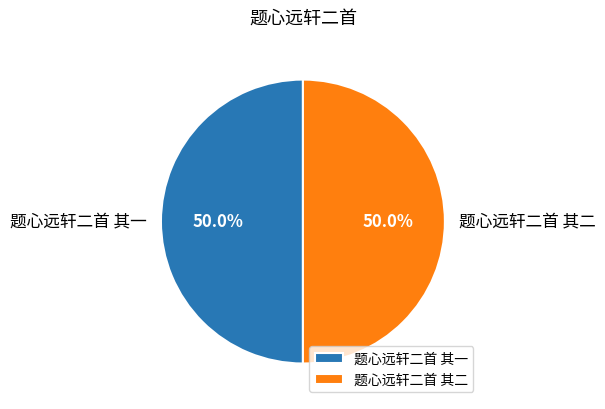

What percentage is the 题心远轩二首 其一 slice, to the nearest percent?

50%